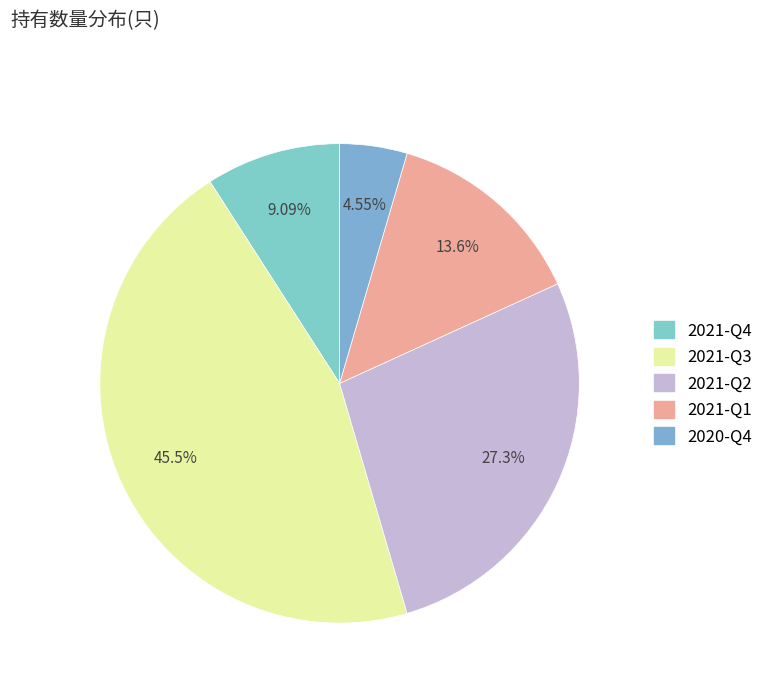

How many slices are in this pie chart?

5